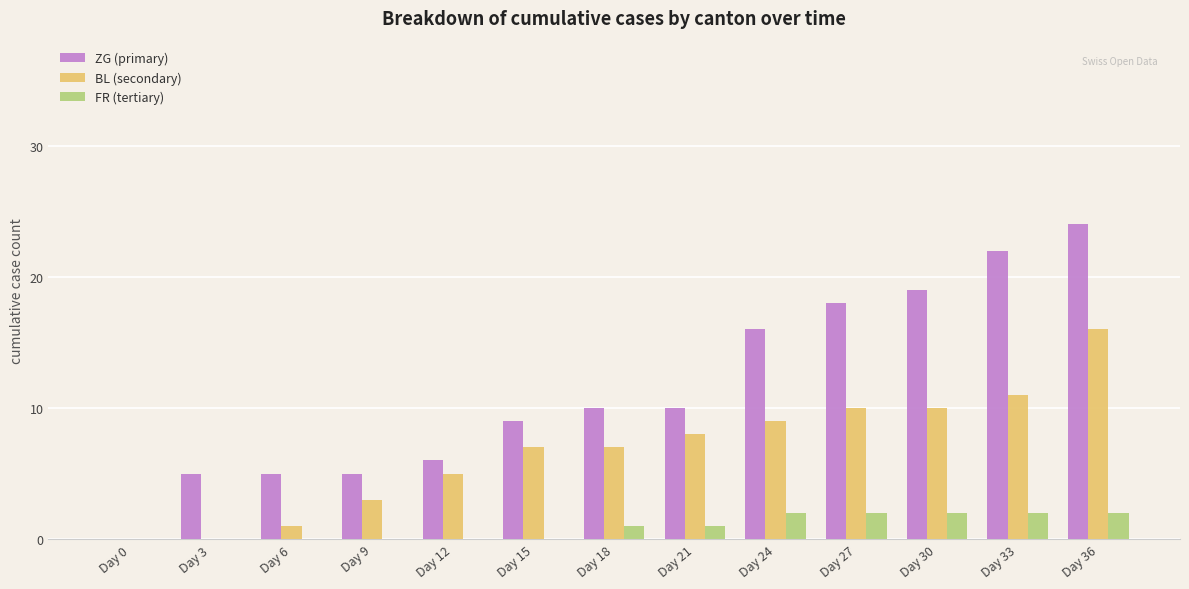

True or false: BL (secondary) has a value of 6 at Day 24.

False